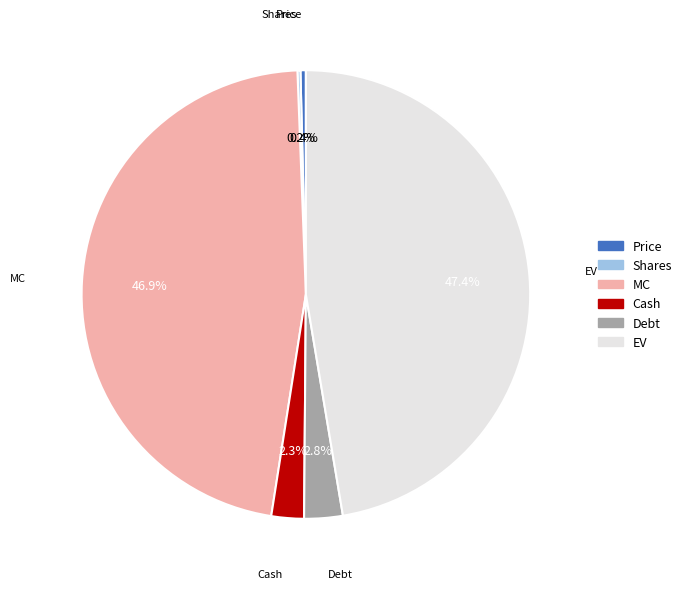

Does Price account for over 50% of the chart?

No